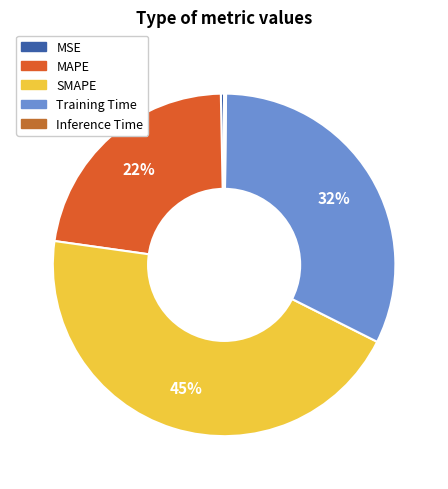

How many segments does this pie chart have?

5